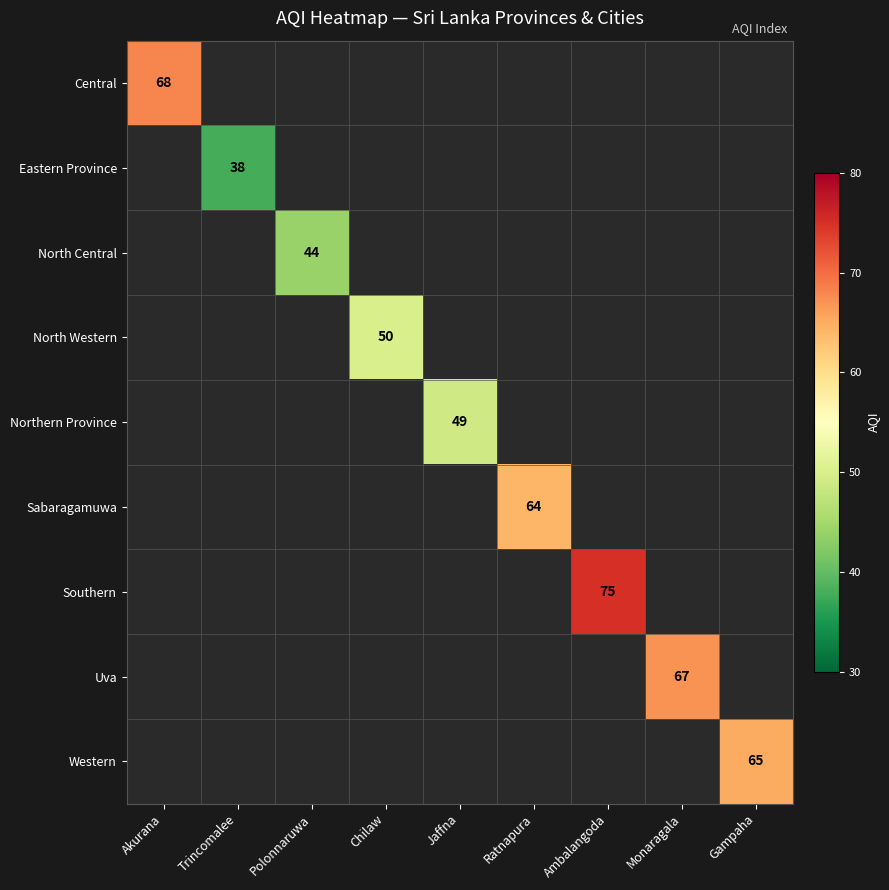

Is it true that Uva equals 67 at Monaragala?

True